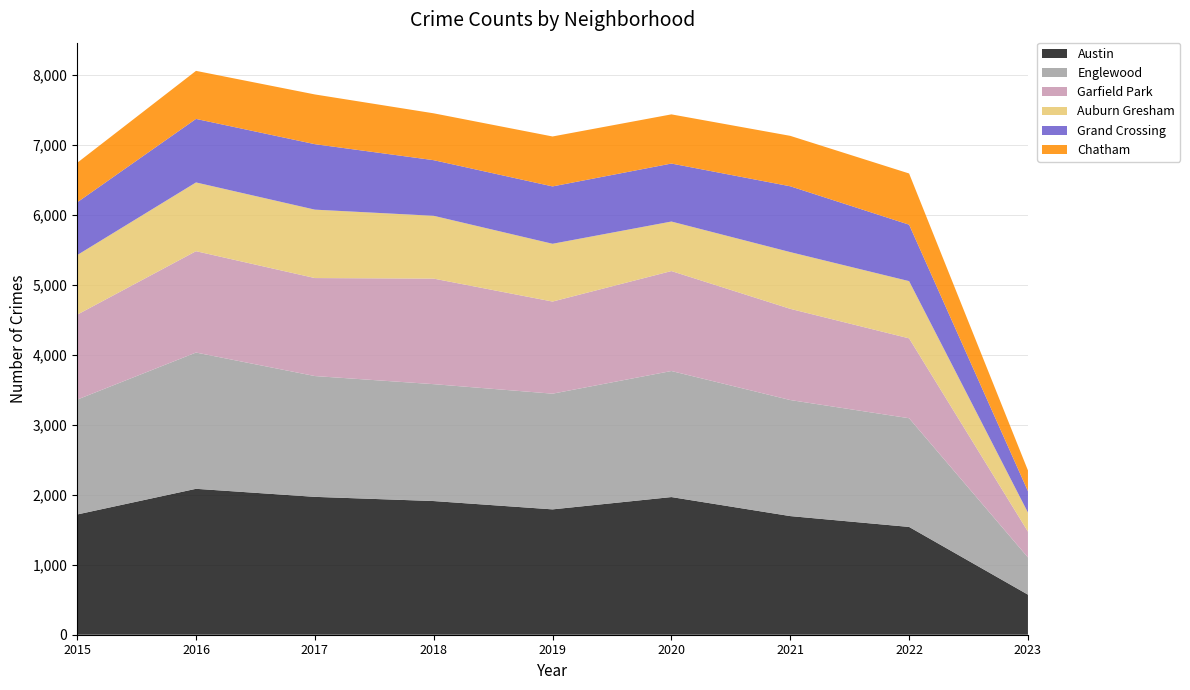

Reading left to right, list all the values displayed in this chart.

Austin: 2015=1719	2016=2086	2017=1971	2018=1911	2019=1792	2020=1968	2021=1696	2022=1541	2023=573
Englewood: 2015=1642	2016=1948	2017=1727	2018=1671	2019=1654	2020=1802	2021=1659	2022=1554	2023=532
Garfield Park: 2015=1214	2016=1449	2017=1401	2018=1509	2019=1317	2020=1429	2021=1304	2022=1142	2023=369
Auburn Gresham: 2015=852	2016=983	2017=978	2018=898	2019=826	2020=708	2021=811	2022=818	2023=272
Grand Crossing: 2015=754	2016=908	2017=936	2018=795	2019=820	2020=829	2021=941	2022=807	2023=306
Chatham: 2015=565	2016=687	2017=711	2018=670	2019=714	2020=703	2021=721	2022=732	2023=297